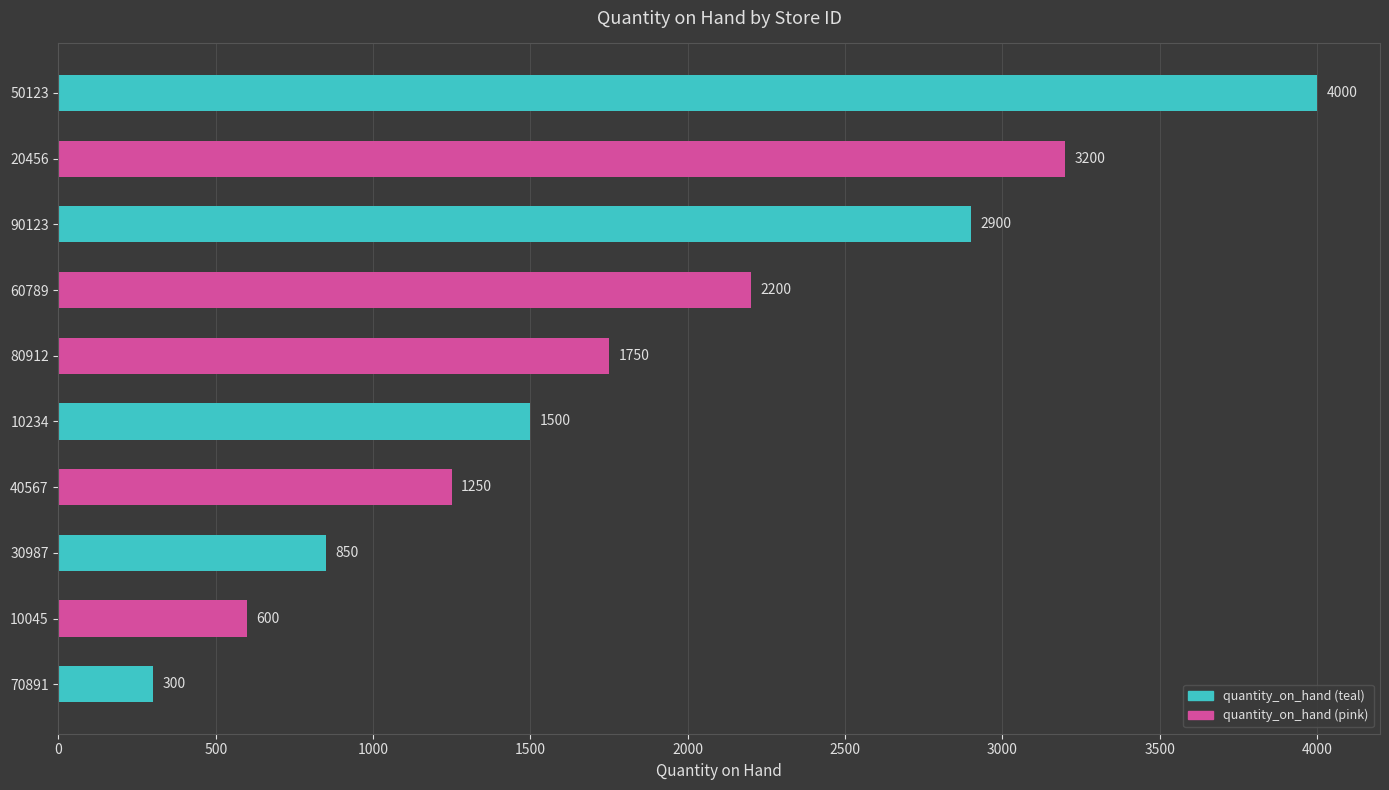

The chart shows a value of 1230 at 30987. True or false?

False